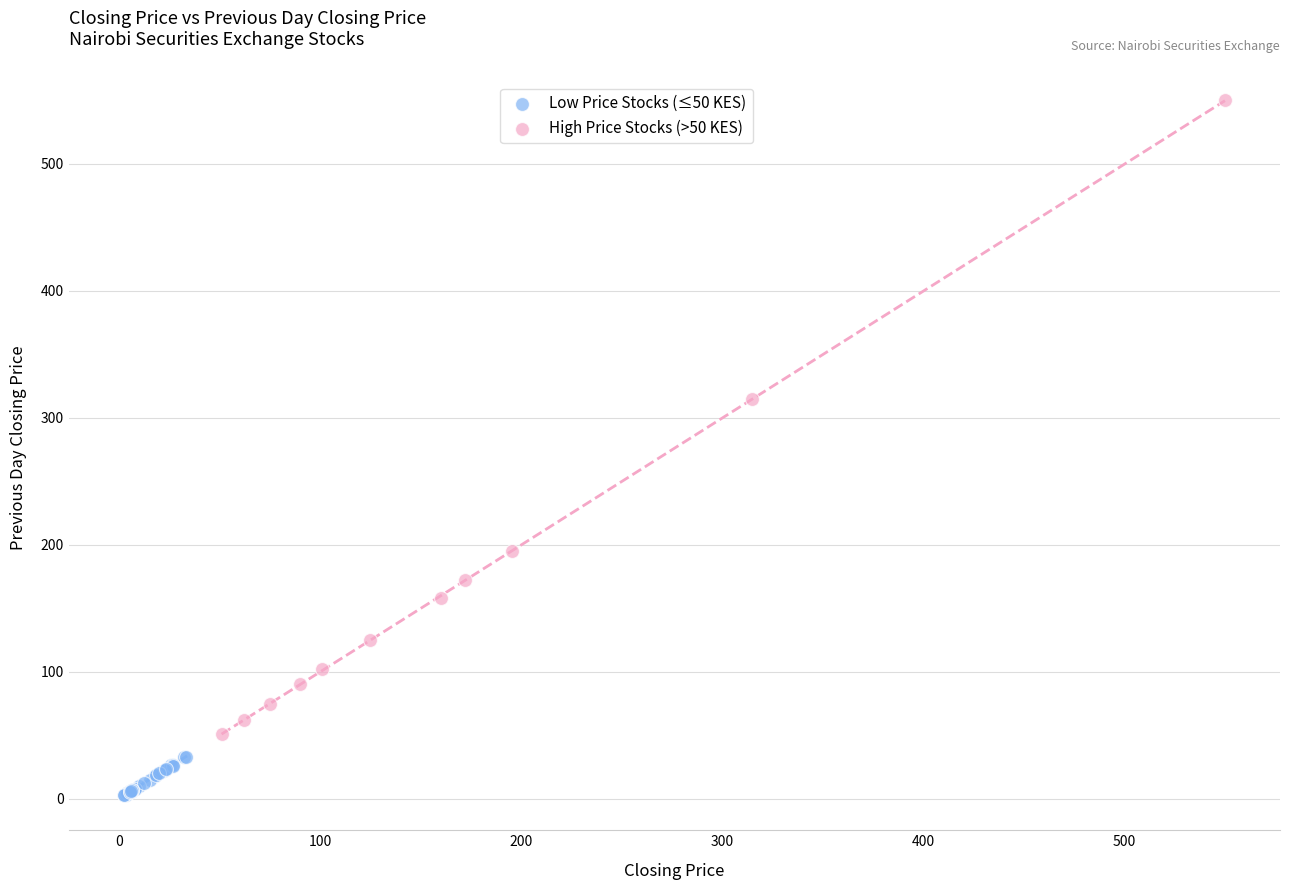

Which series has the widest spread of Y values?

High Price Stocks (>50 KES)